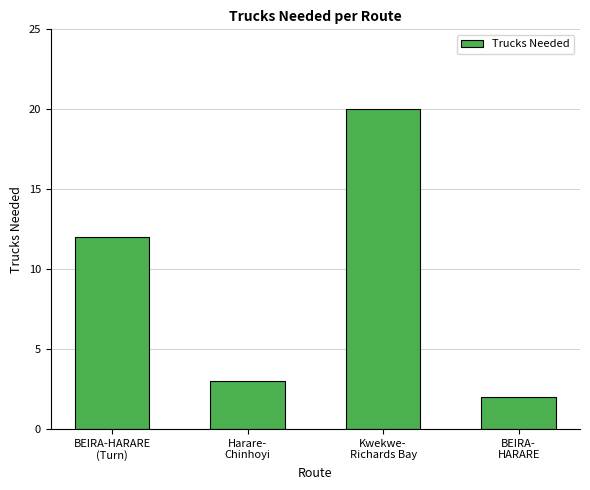

What is the sum of all values?

37